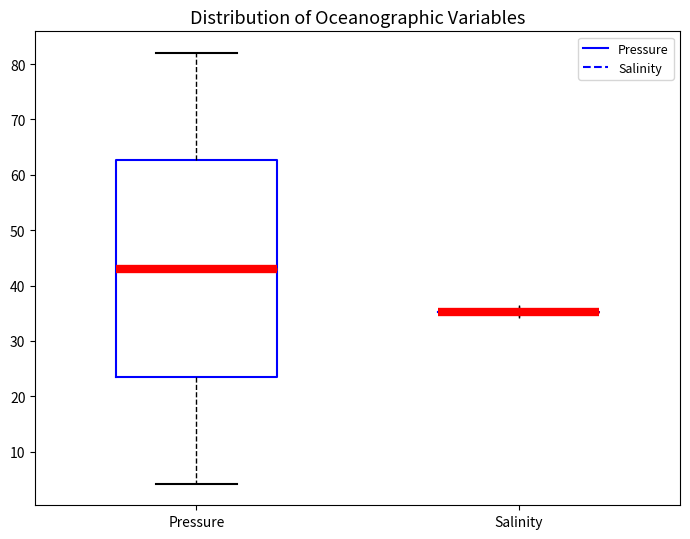

Which box is the tallest, from its lower edge to its upper edge?

Pressure